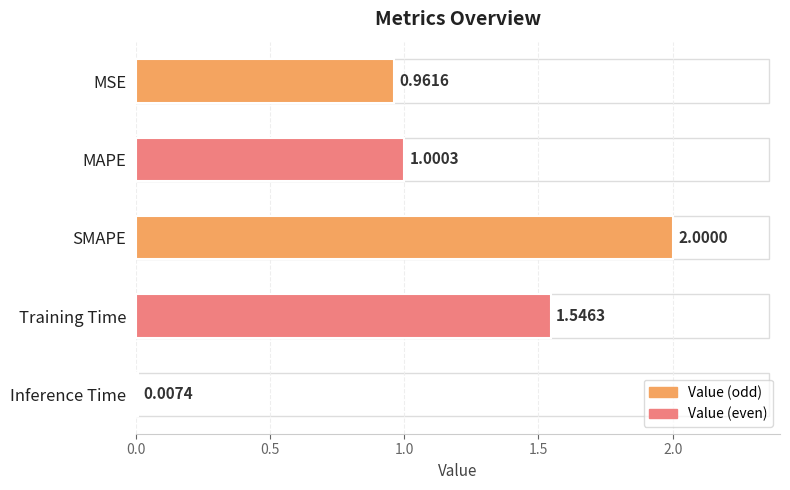

What is the greatest value displayed?

2.0